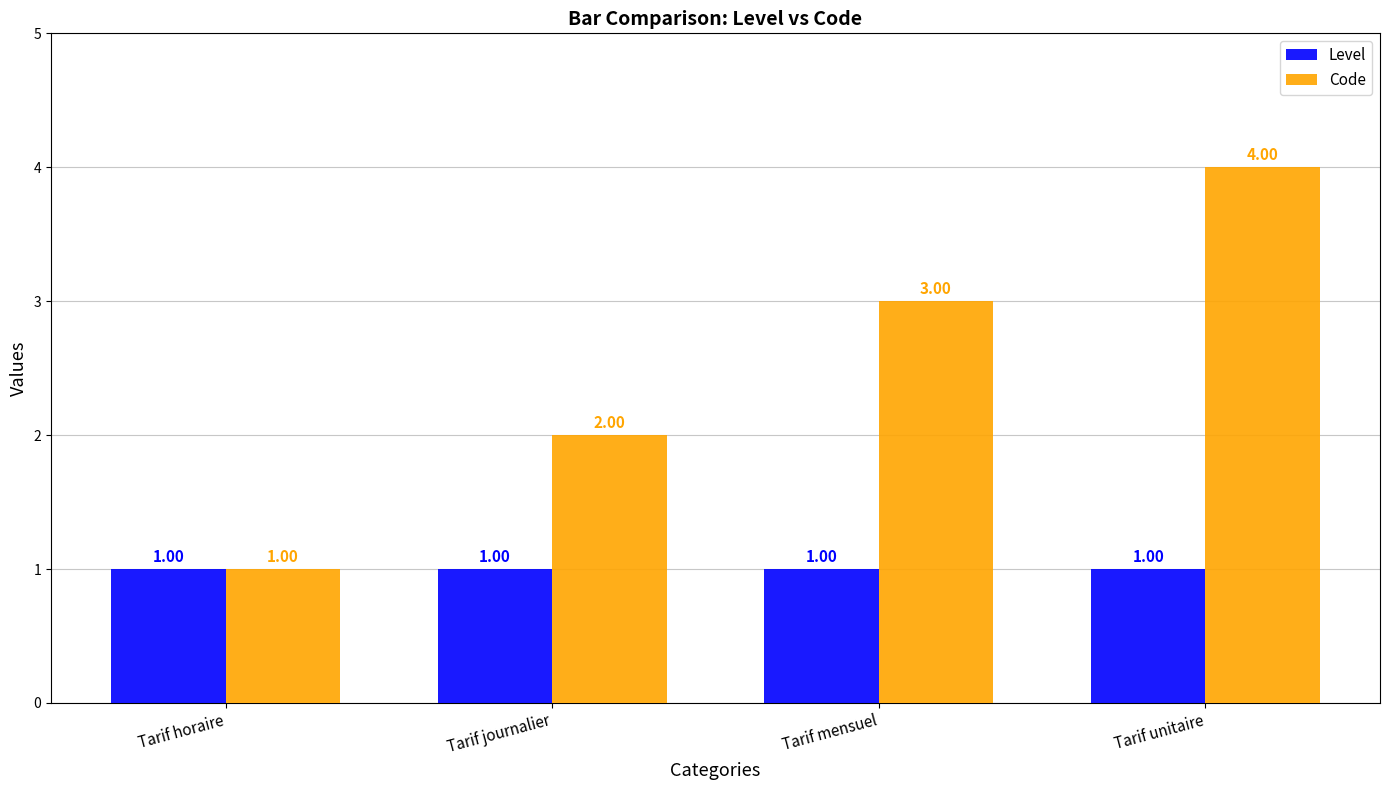

What position from the left is Tarif journalier?

2